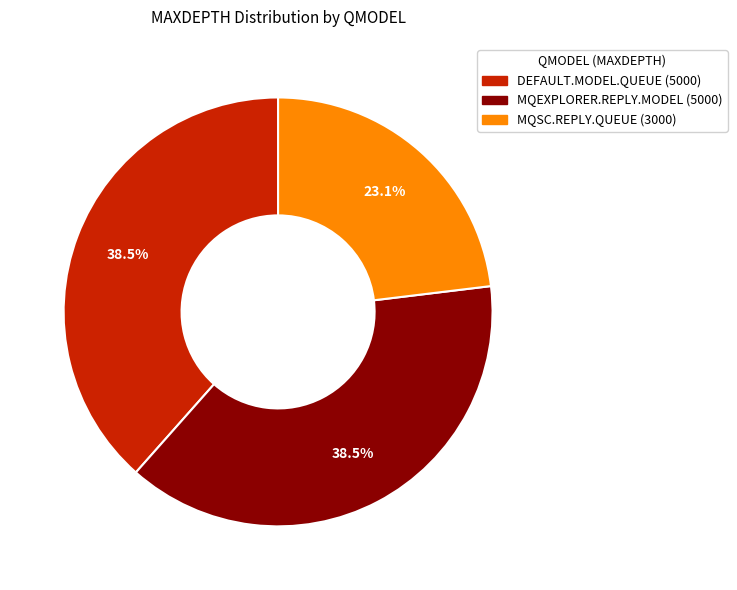

How many slices are in this pie chart?

3